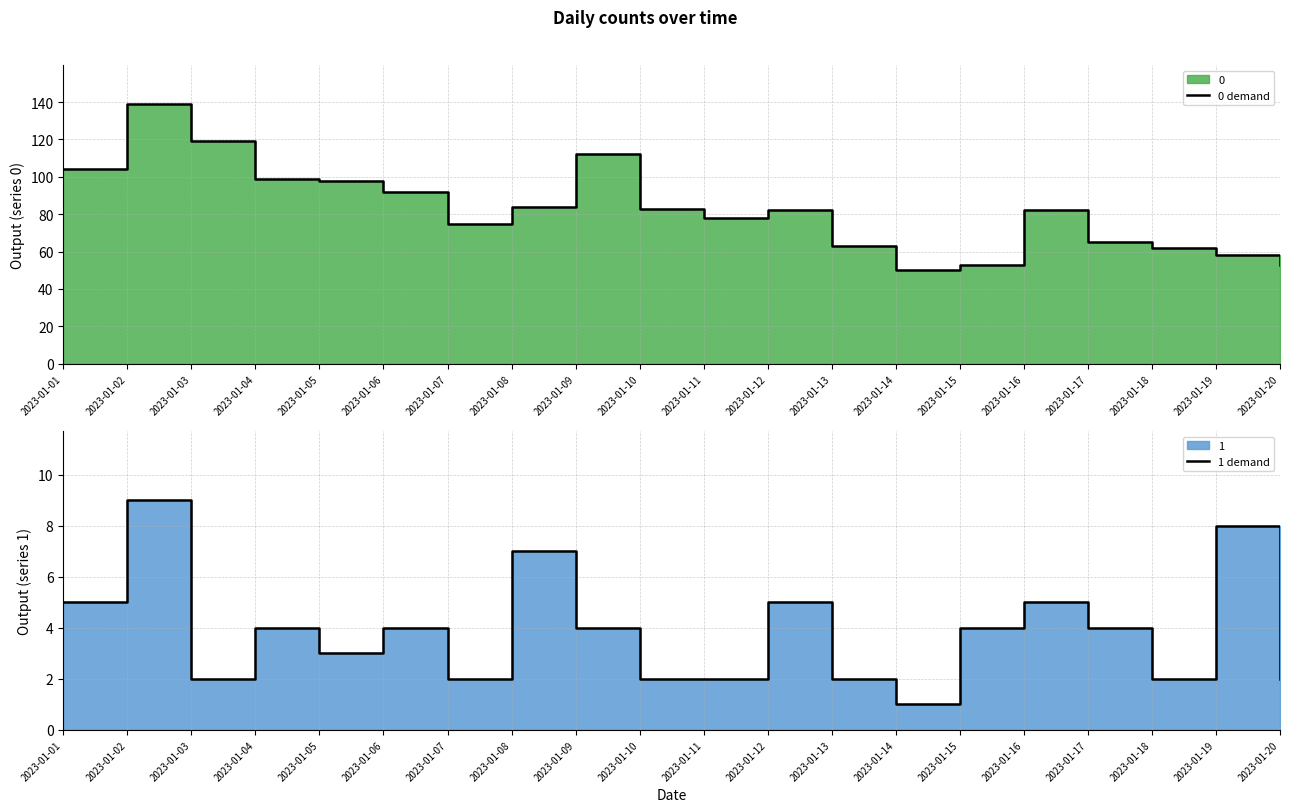

Which series has the largest range (max minus min)?

0 demand